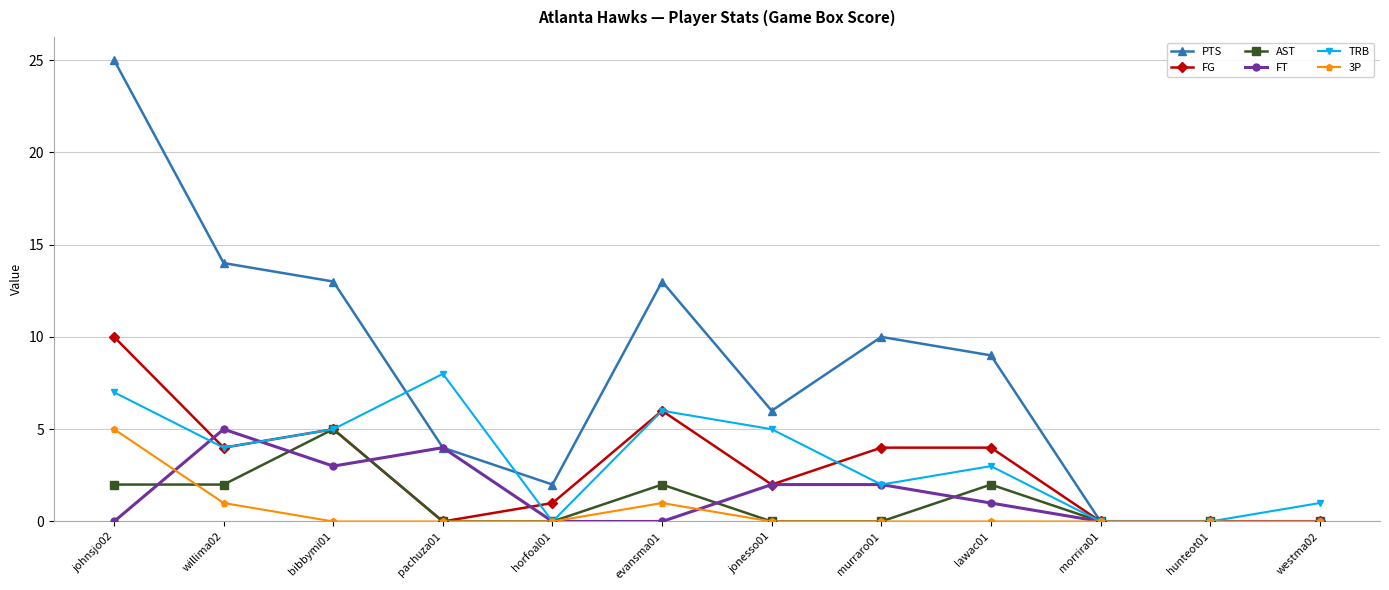

Is it true that PTS equals 9 at lawac01?

True